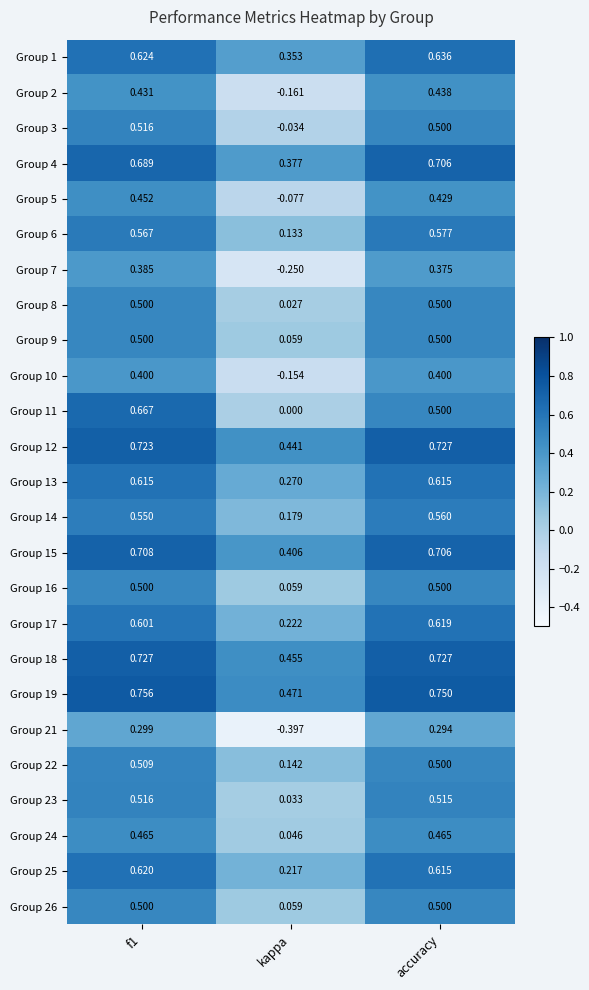

At how many categories does at least one series exceed 0?

3